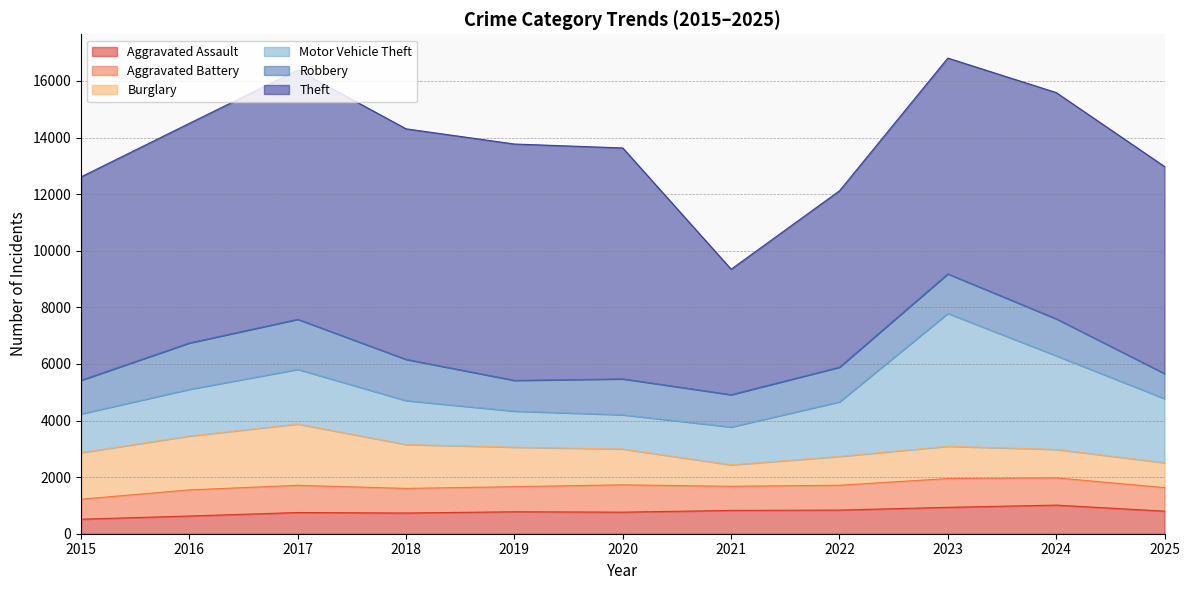

True or false: Robbery has more than 2 interior local peaks.

True